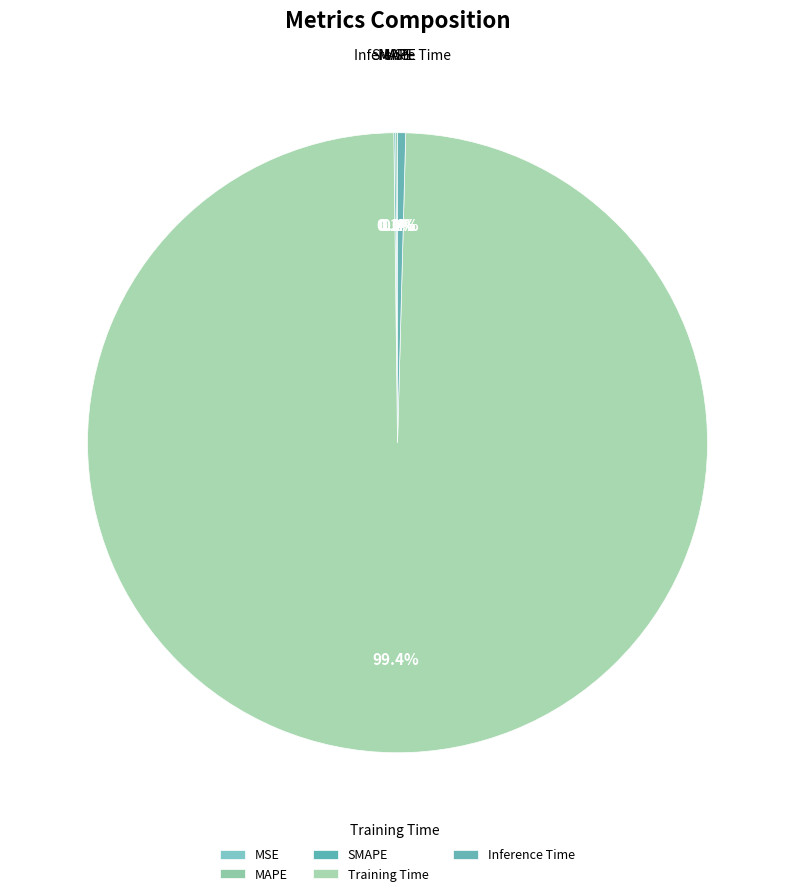

To the nearest percent, what is the difference between the largest and smallest slice percentages?

99%